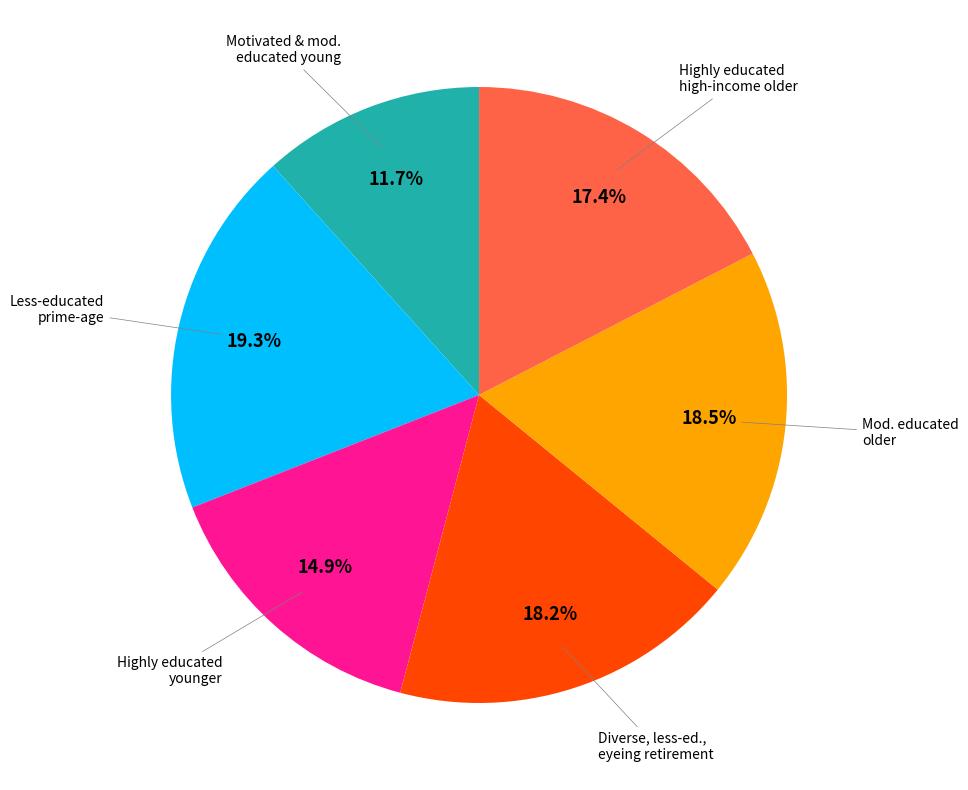

Is there a majority slice in this chart?

No